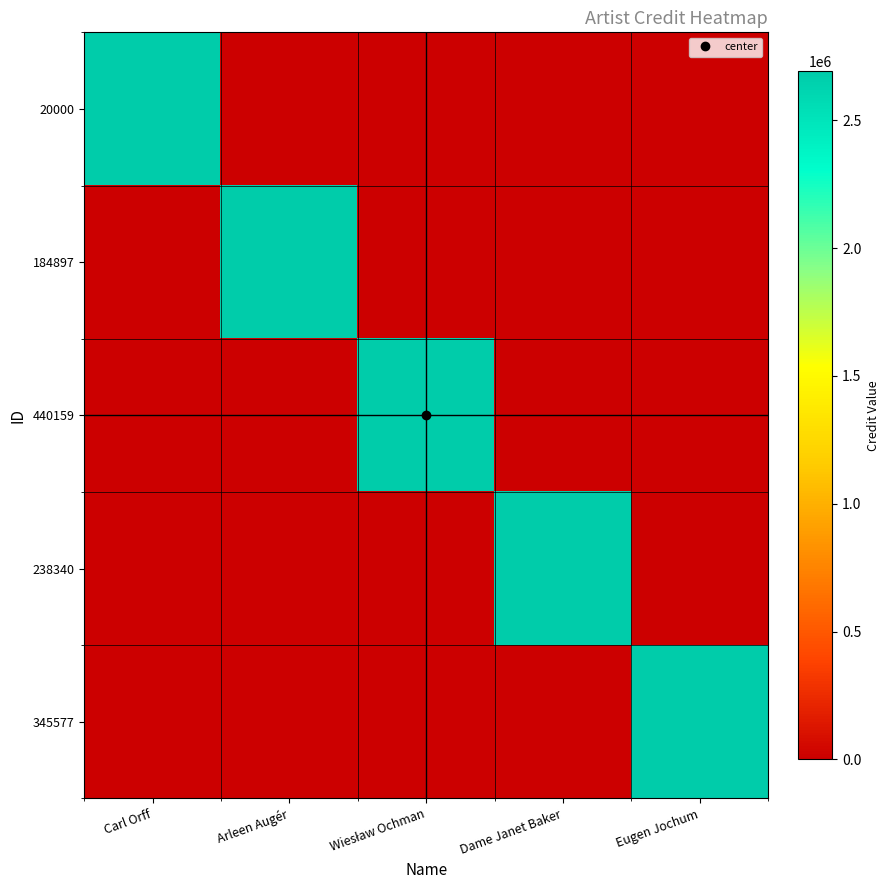

Reading right to left, transcribe all the data shown in this chart.

20000: Eugen Jochum=0	Dame Janet Baker=0	Wiesław Ochman=0	Arleen Augér=0	Carl Orff=2691993
184897: Eugen Jochum=0	Dame Janet Baker=0	Wiesław Ochman=0	Arleen Augér=2691993	Carl Orff=0
440159: Eugen Jochum=0	Dame Janet Baker=0	Wiesław Ochman=2691993	Arleen Augér=0	Carl Orff=0
238340: Eugen Jochum=0	Dame Janet Baker=2691993	Wiesław Ochman=0	Arleen Augér=0	Carl Orff=0
345577: Eugen Jochum=2691993	Dame Janet Baker=0	Wiesław Ochman=0	Arleen Augér=0	Carl Orff=0